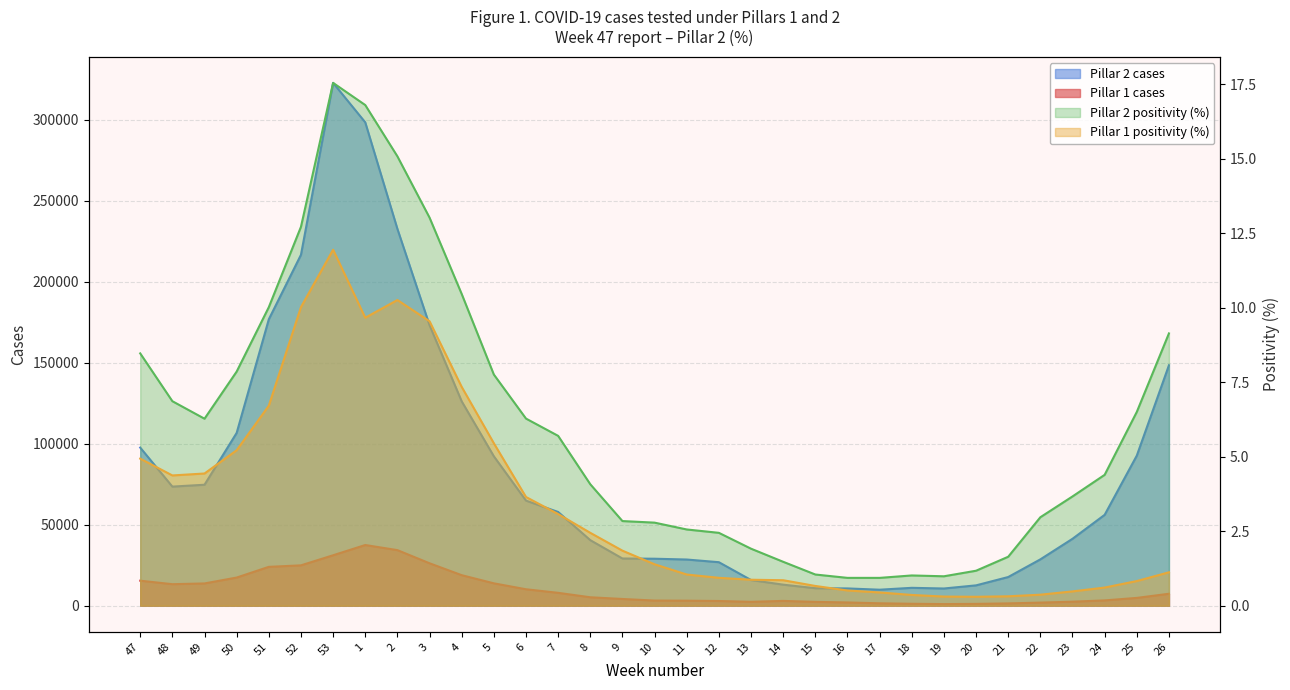

What is the sum of the Pillar 1 positivity (%) values at 15 and 53?

12.6